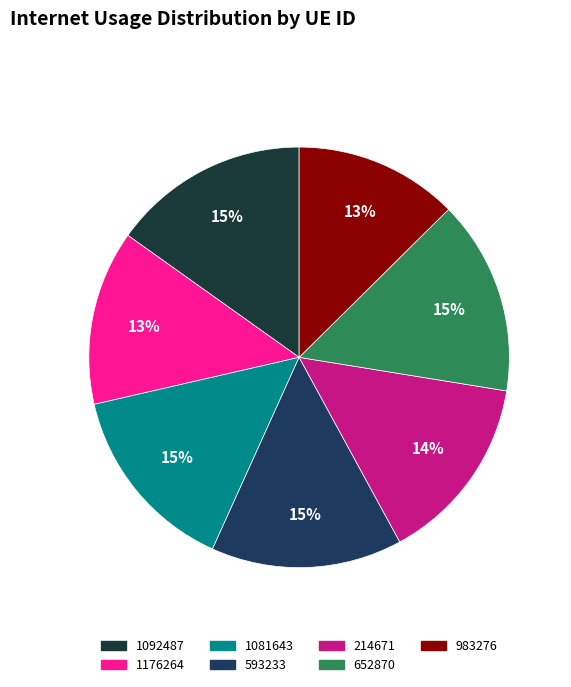

True or false: 1081643 accounts for 23% of the total.

False